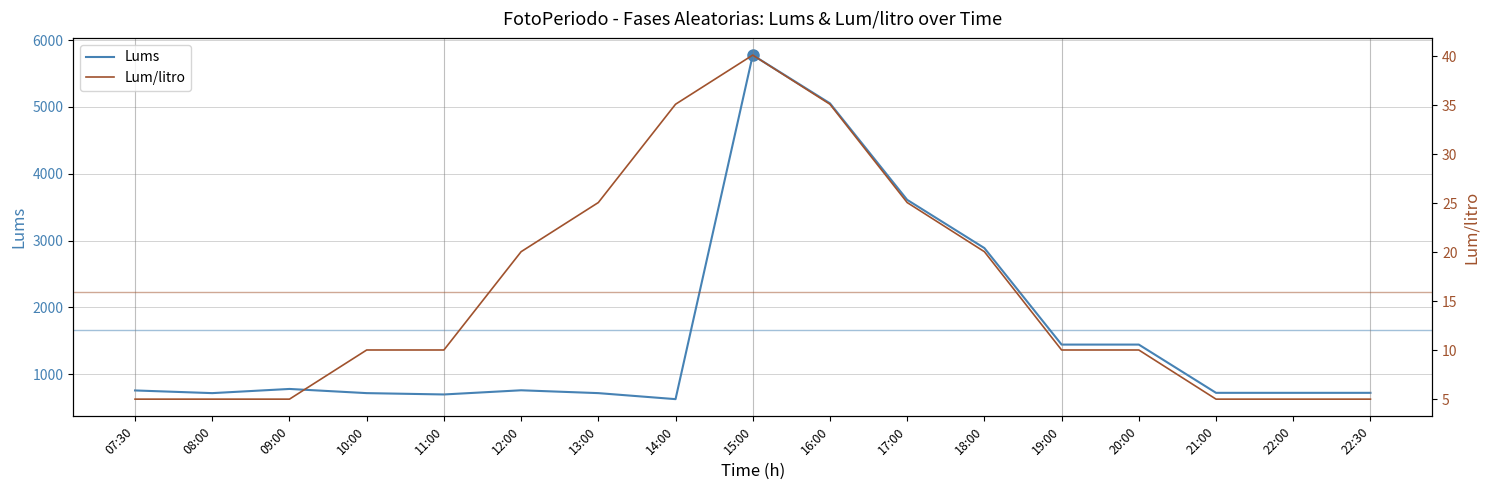

At which label does Lums first exceed 757?

07:30